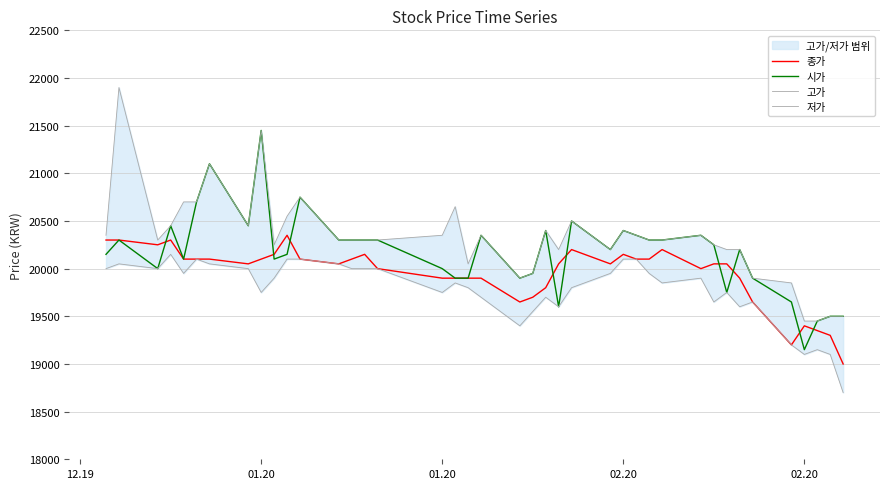

Where does the 고가 series first go above 20300?

12.19